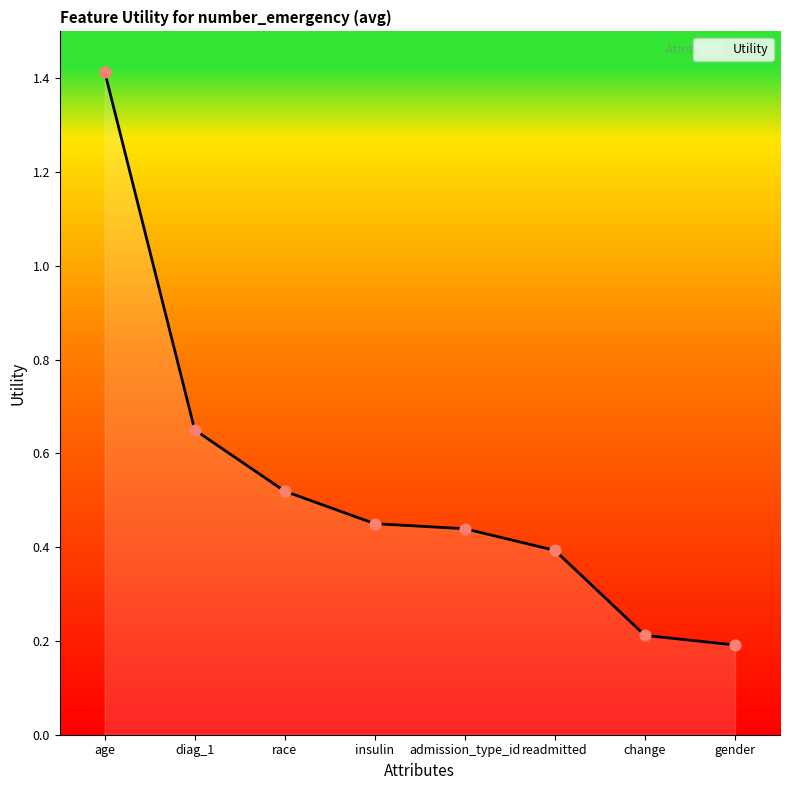

What is the change in value from race to admission_type_id?

-0.1